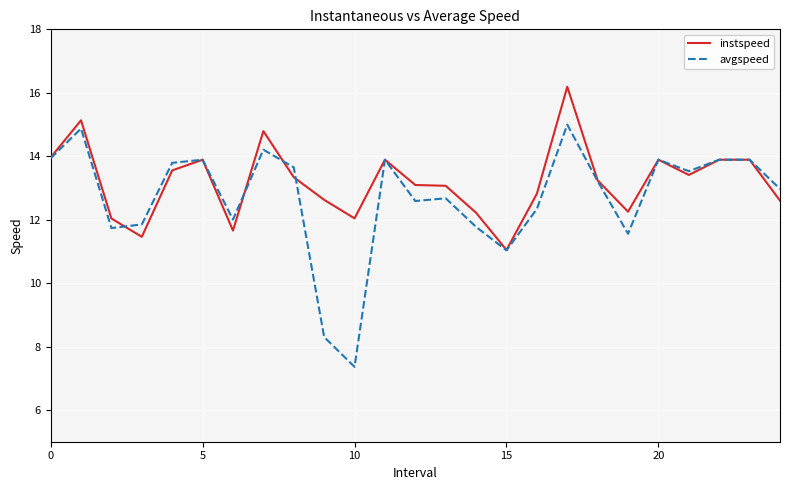

Rank the series by their maximum value, from lowest to highest.

avgspeed, instspeed